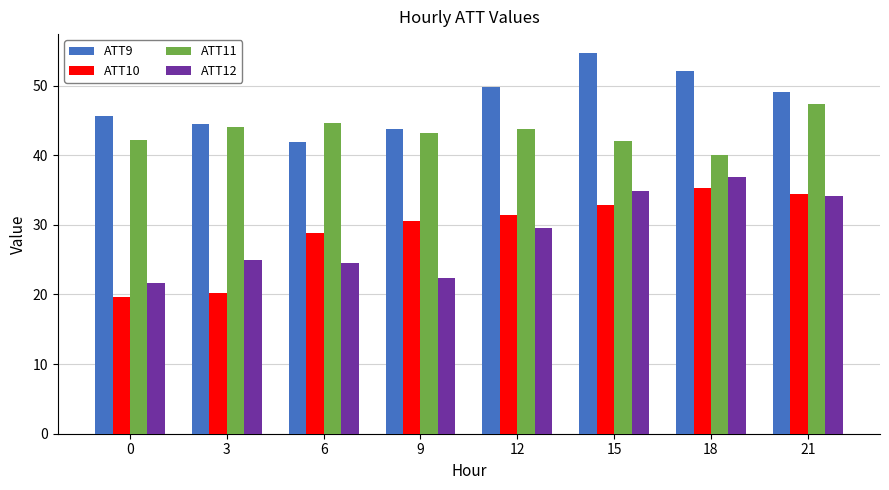

The value of ATT10 at 15 is 18.5. True or false?

False